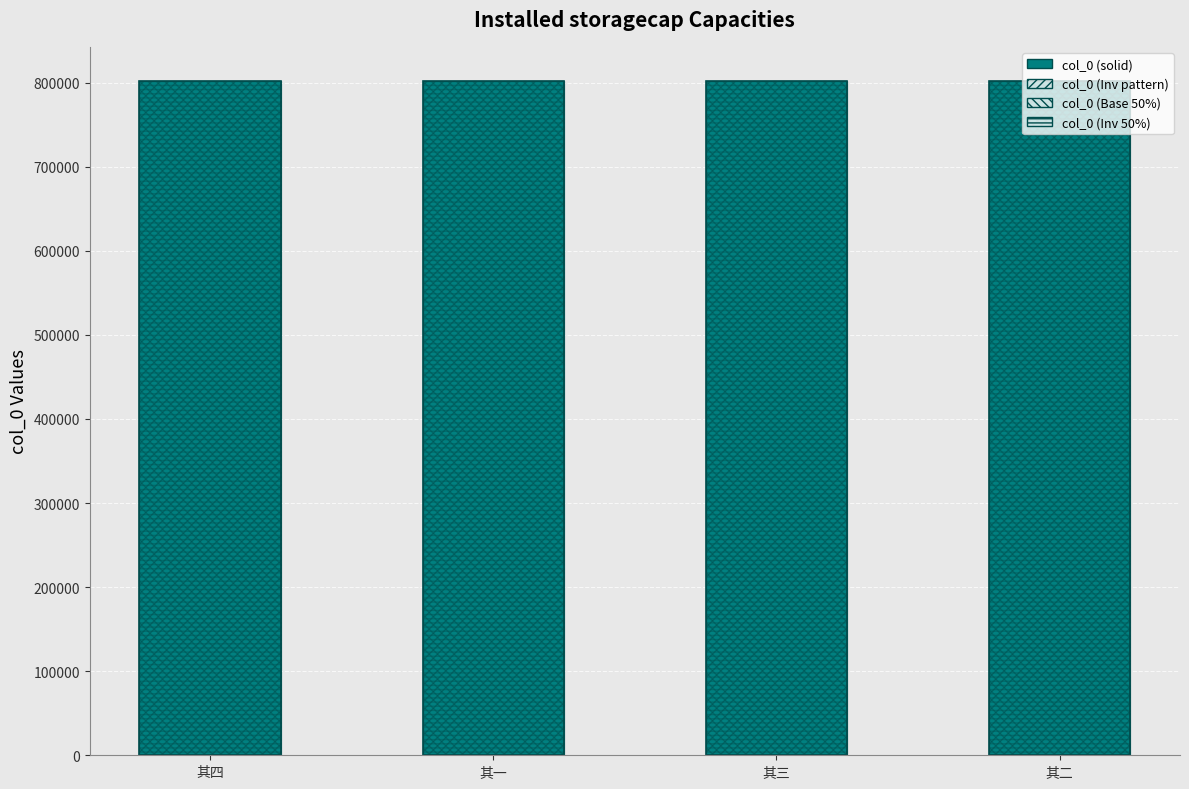

Reading left to right, what are all the values shown in this chart?

col_0: 802373	802370	802372	802371
Pattern 1: 802373	802370	802372	802371
Pattern 2: 802373	802370	802372	802371
Pattern 3: 802373	802370	802372	802371